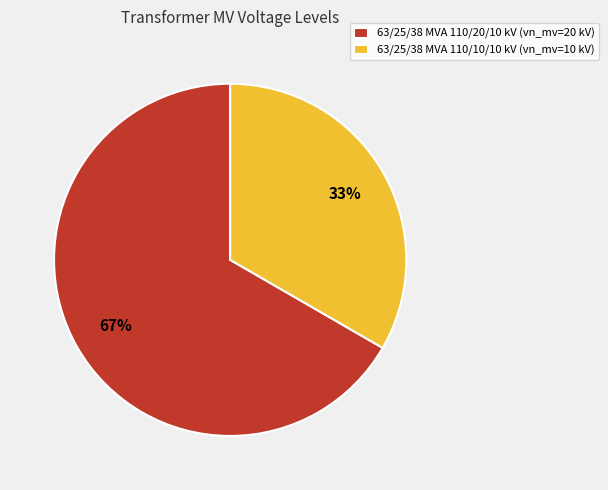

What percentage is the 63/25/38 MVA 110/20/10 kV slice, to the nearest percent?

67%